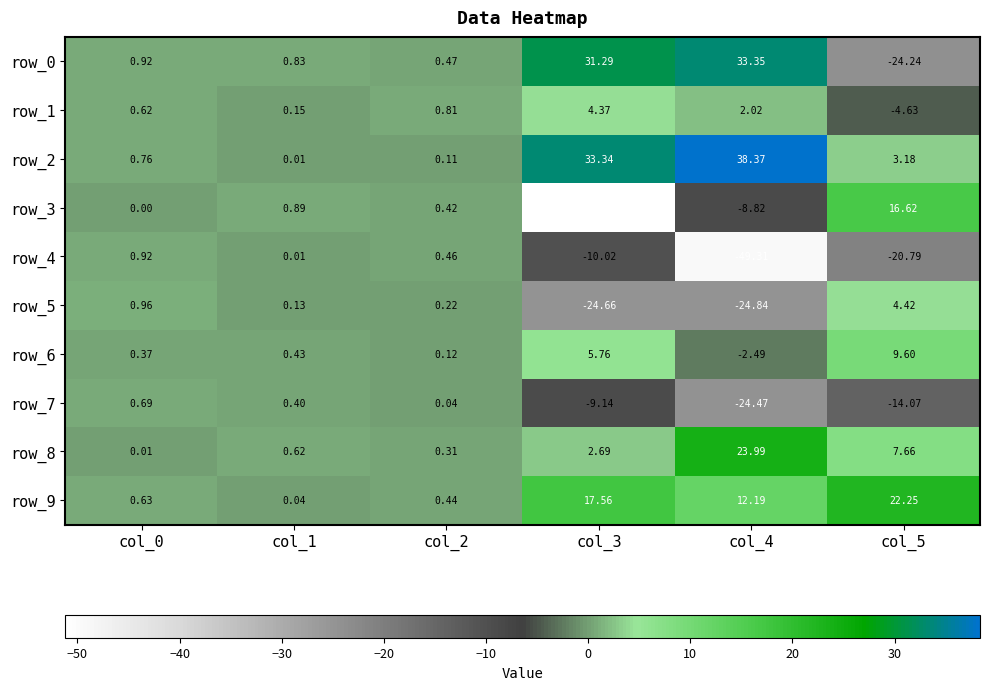

True or false: row_4 has a value of -14.7 at col_3.

False